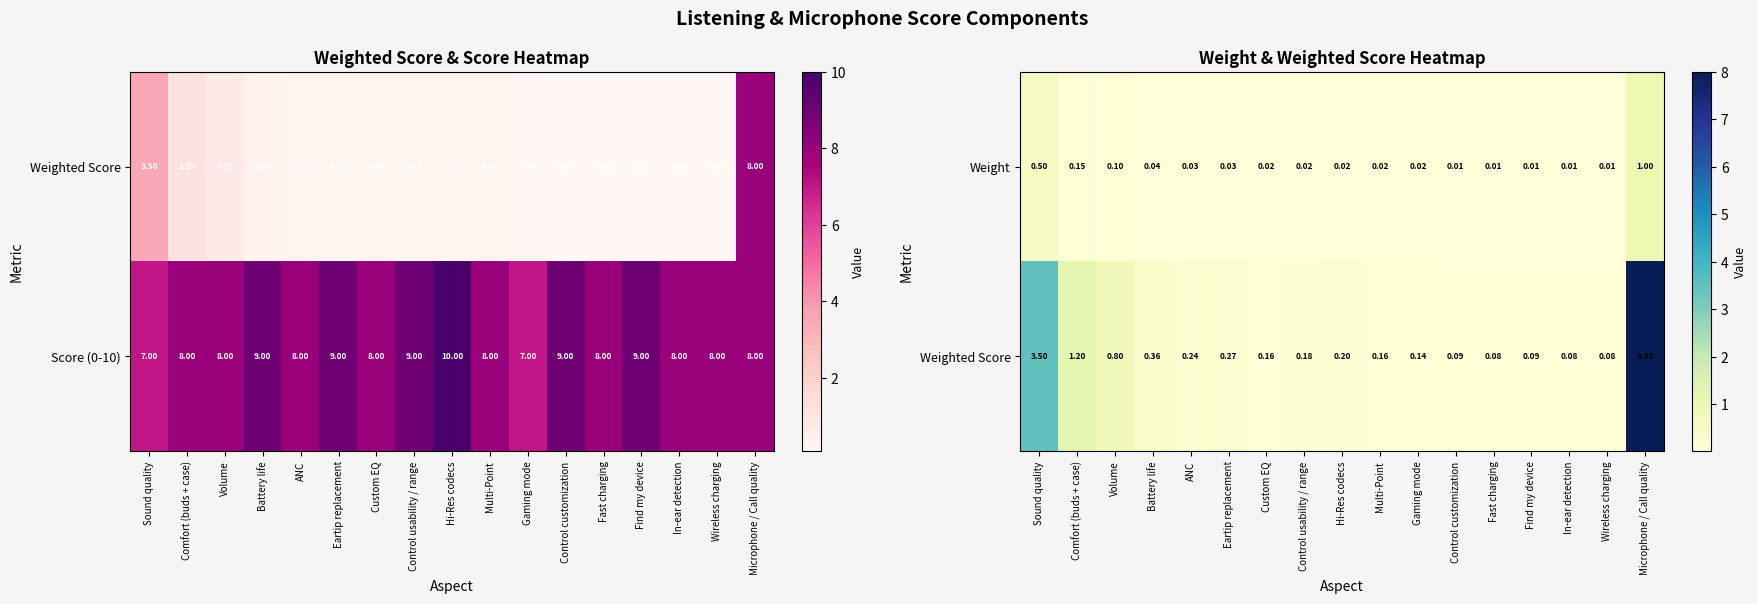

Between Multi-Point and In-ear detection, which is larger?

Multi-Point